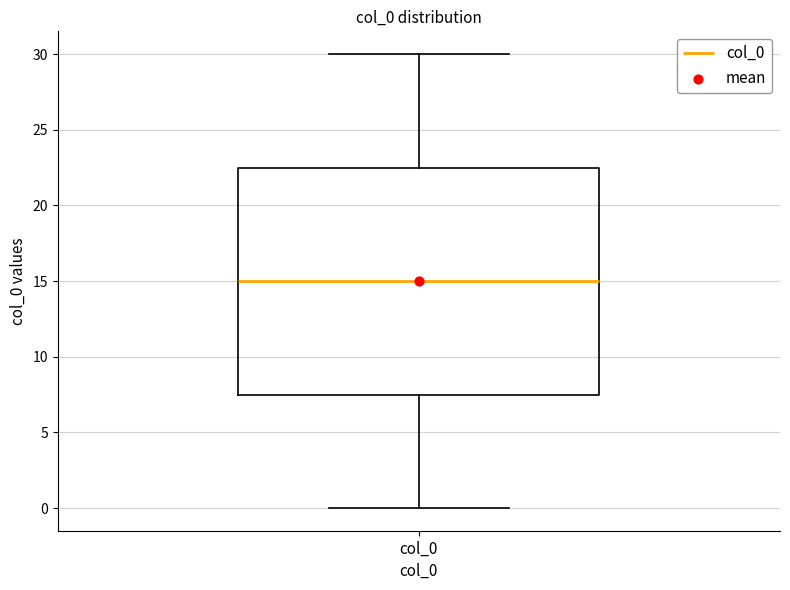

Transcribe this box plot: give where the median line is, the range the box spans, and where the two whiskers end, as read against the y-axis. The values are not printed on the chart, so give them approximately, as read against the axis.

median 15.0, box 7.5 to 22.5, whiskers 0.0 to 30.0